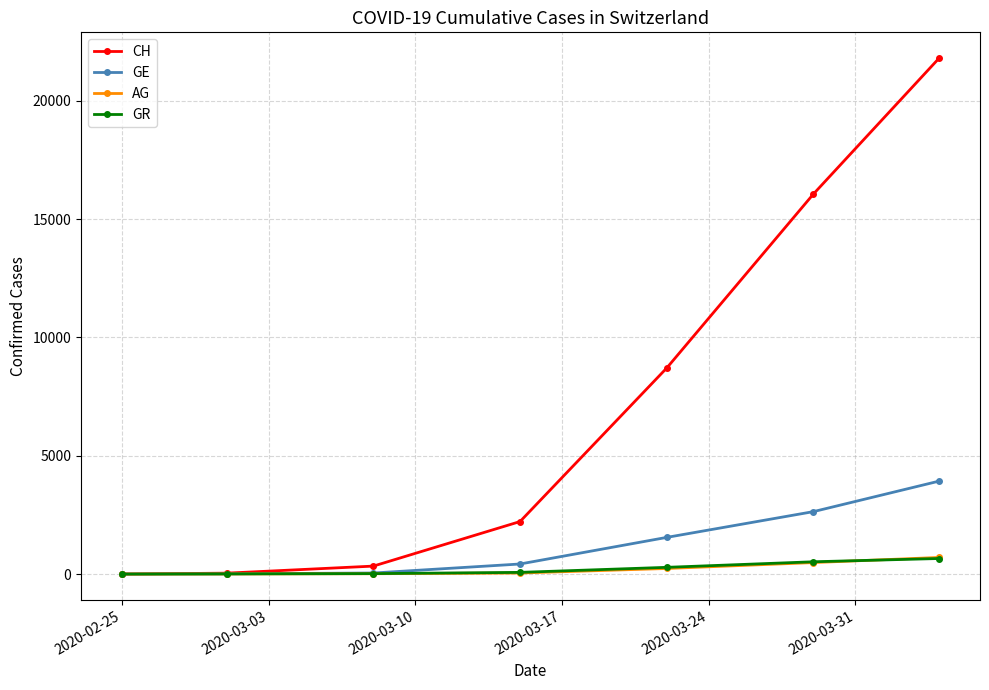

What is the greatest value displayed?

21804